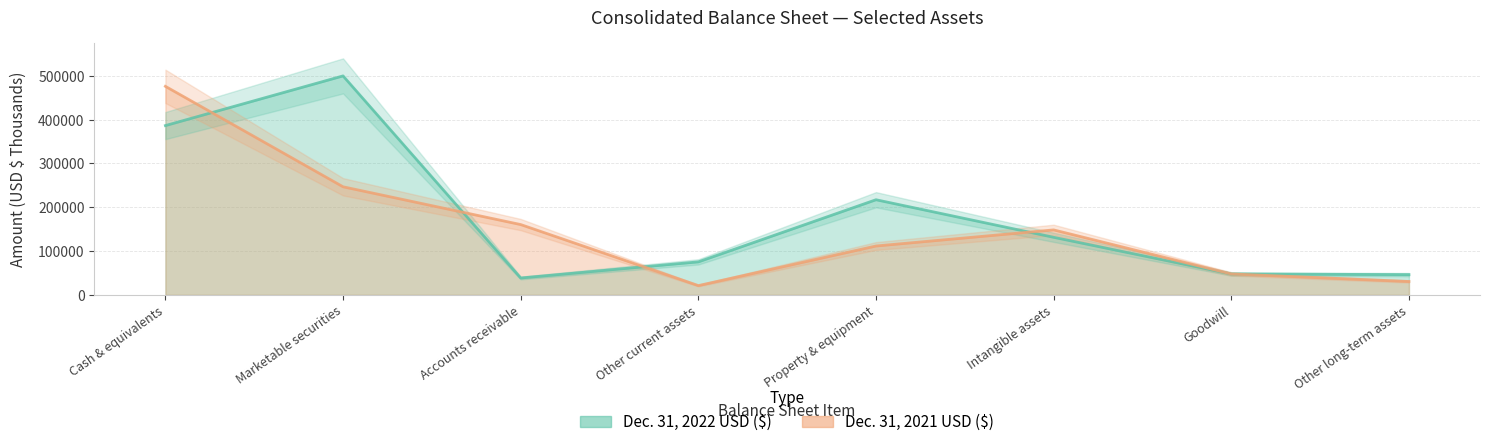

At which category does Dec. 31, 2021 USD ($) reach its first local peak?

Intangible assets